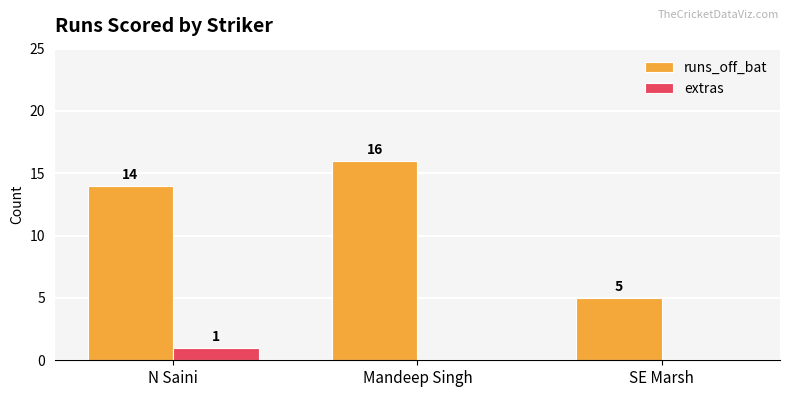

Reading left to right, list all the values displayed in this chart.

runs_off_bat: 14	16	5
extras: 1	0	0